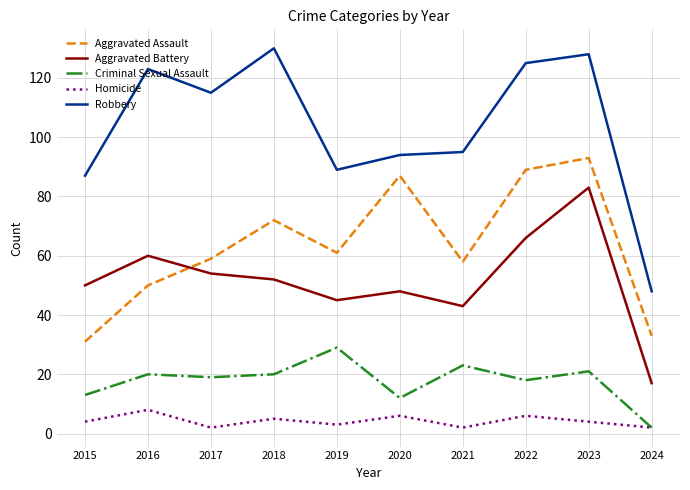

True or false: Criminal Sexual Assault has a value of 2 at 2024.

True